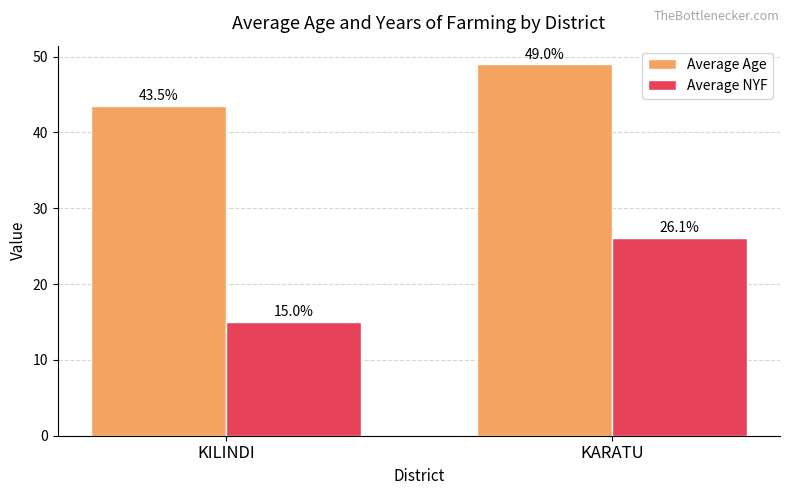

How many values in the Average Age series are below 49?

1